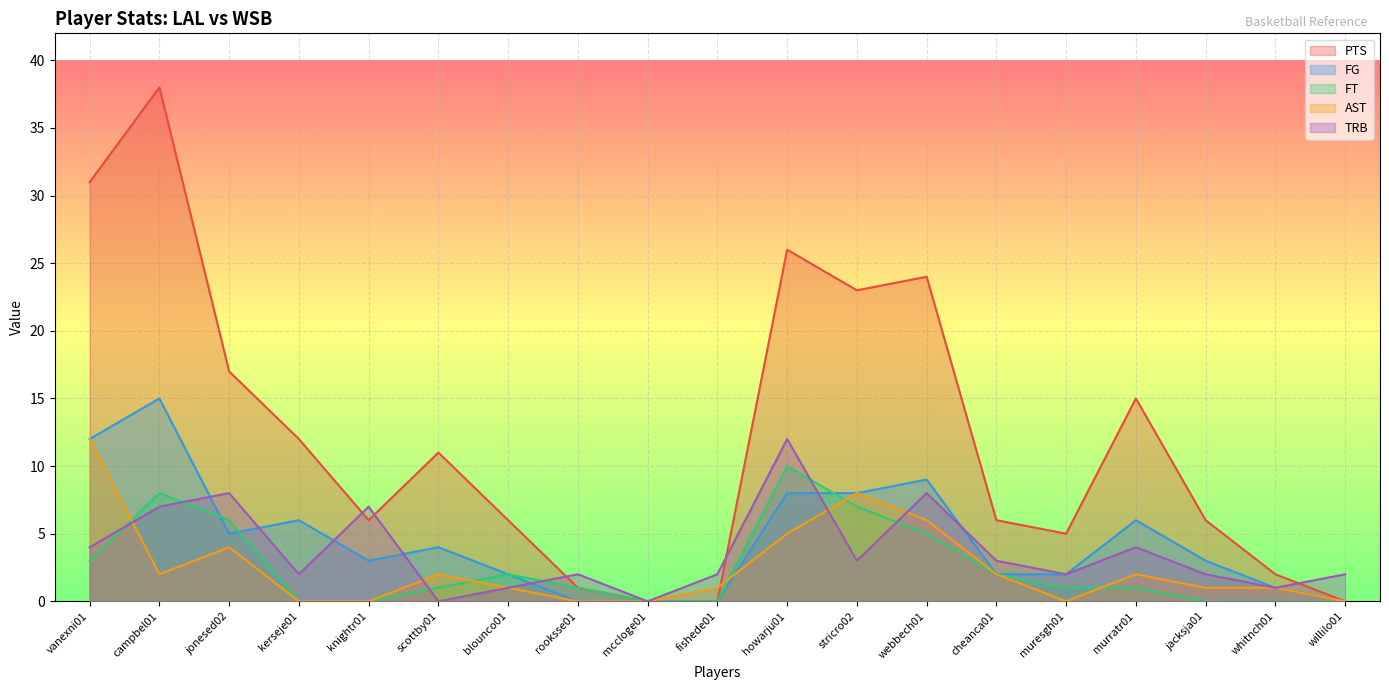

At which label is FT closest to 5?

webbech01